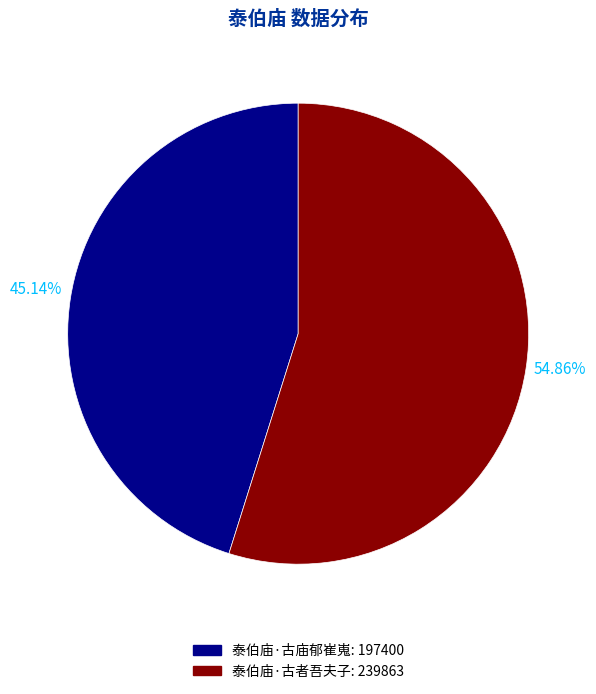

To the nearest percent, what is the difference between the largest and smallest slice percentages?

10%